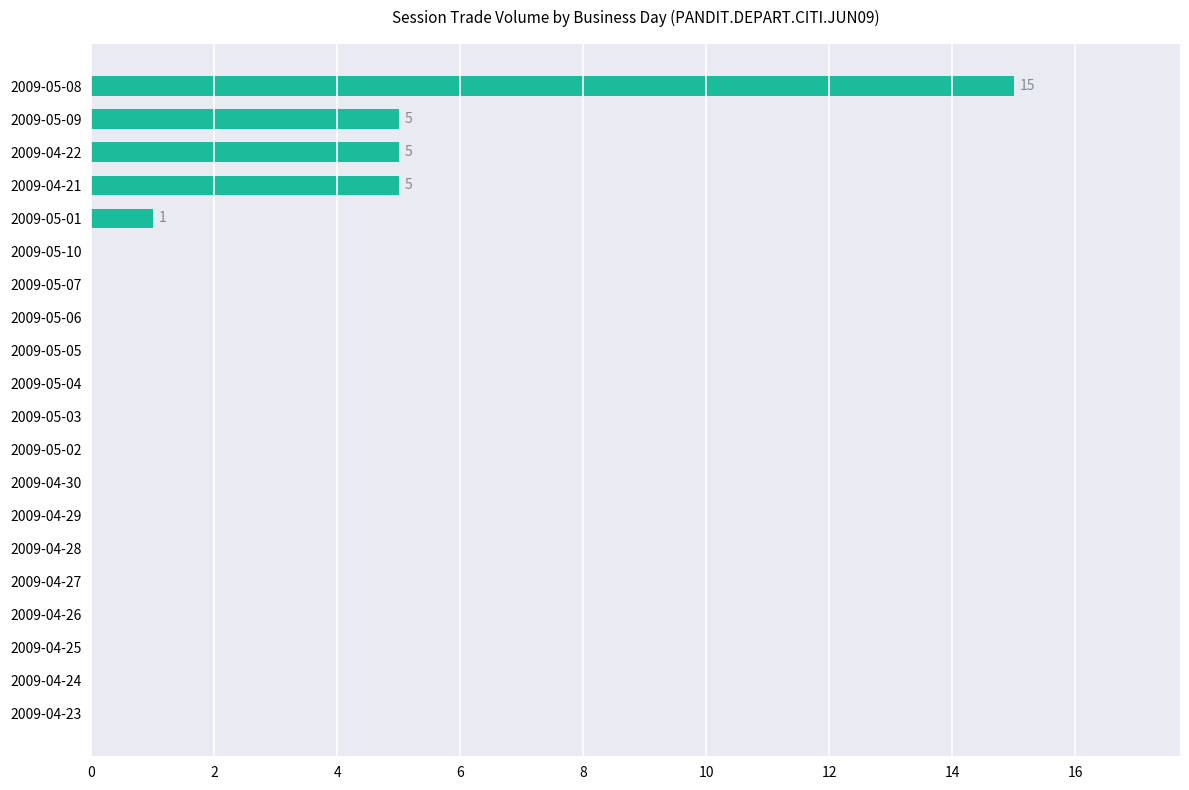

How many distinct data groups are displayed?

1